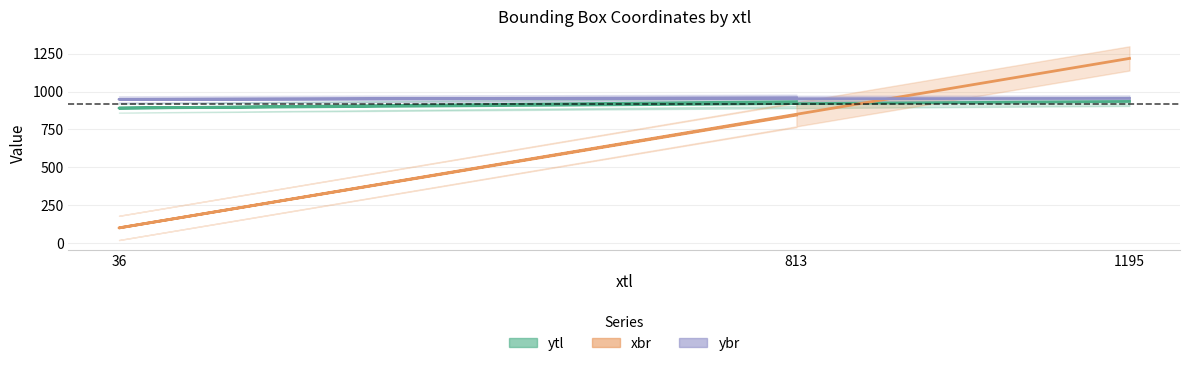

Does the chart have visible grid lines?

Yes